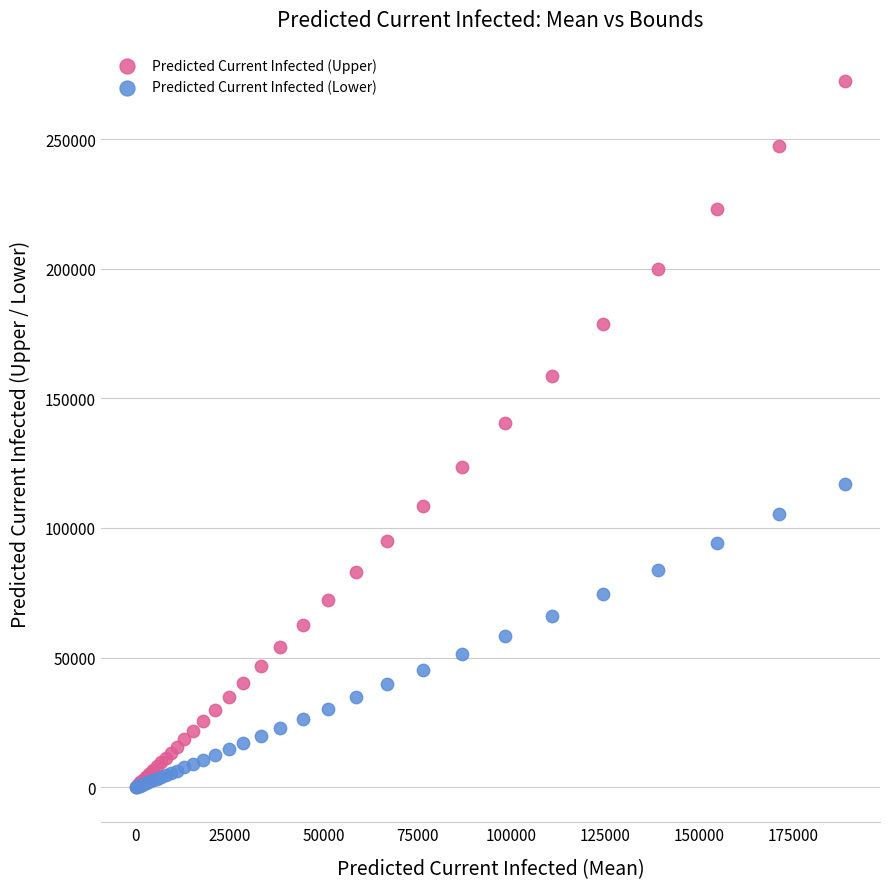

Across all series, what Y value is closest to 136313?

140319